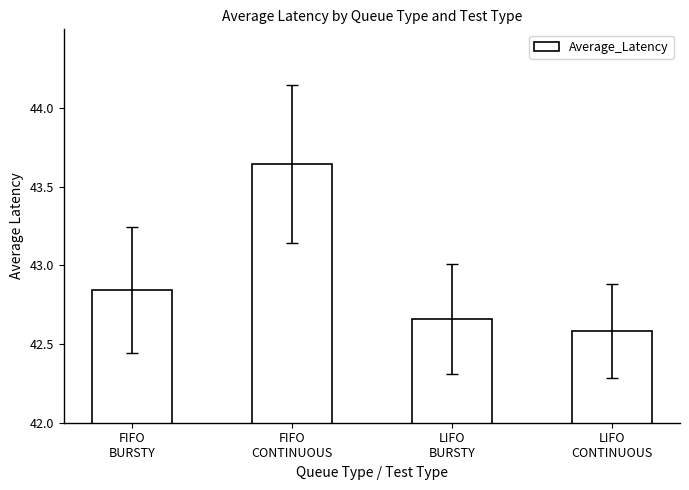

What is the label of the 3rd bar from the left?

LIFO
BURSTY